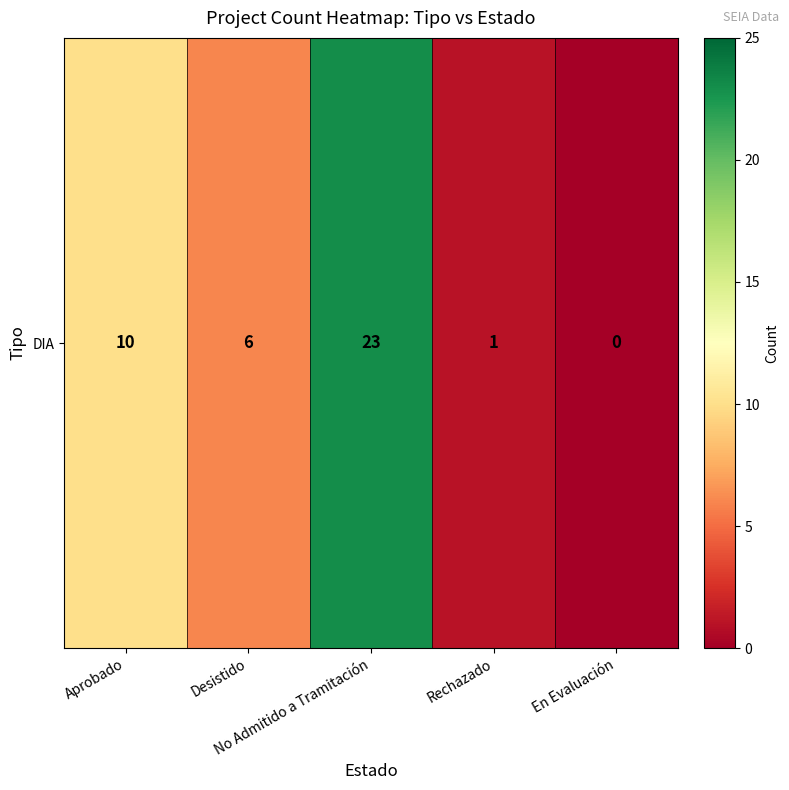

Rank the categories by value from lowest to highest.

En Evaluación, Rechazado, Desistido, Aprobado, No Admitido a Tramitación